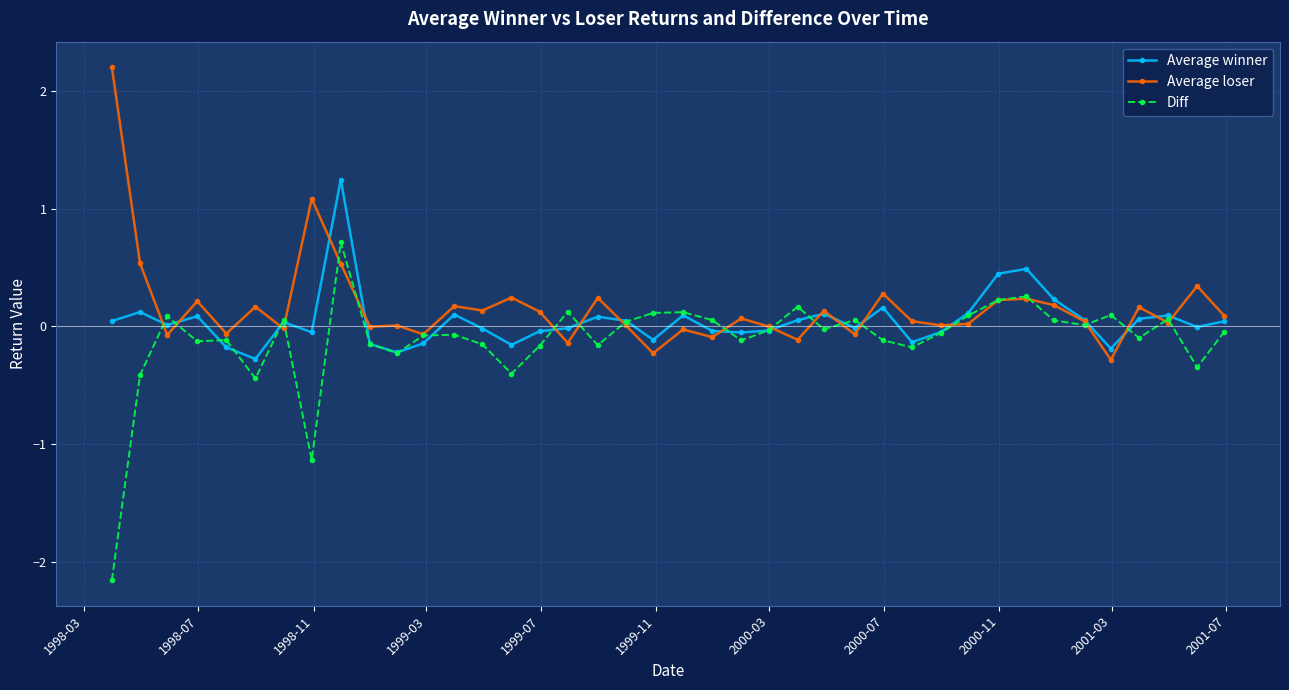

What is the greatest value displayed?

2.2